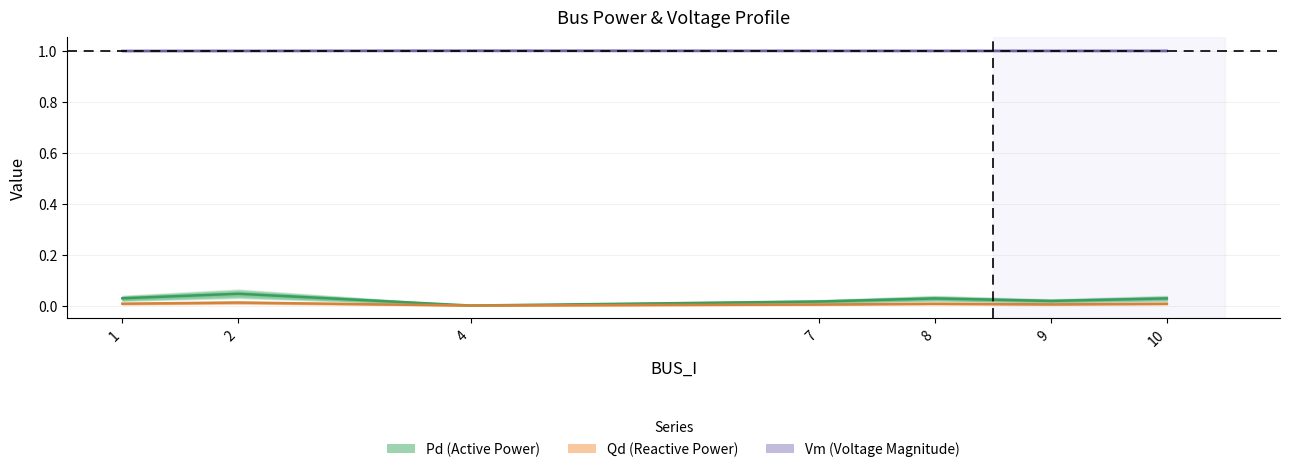

What is the spread (max minus min) of values at 7?

1.0